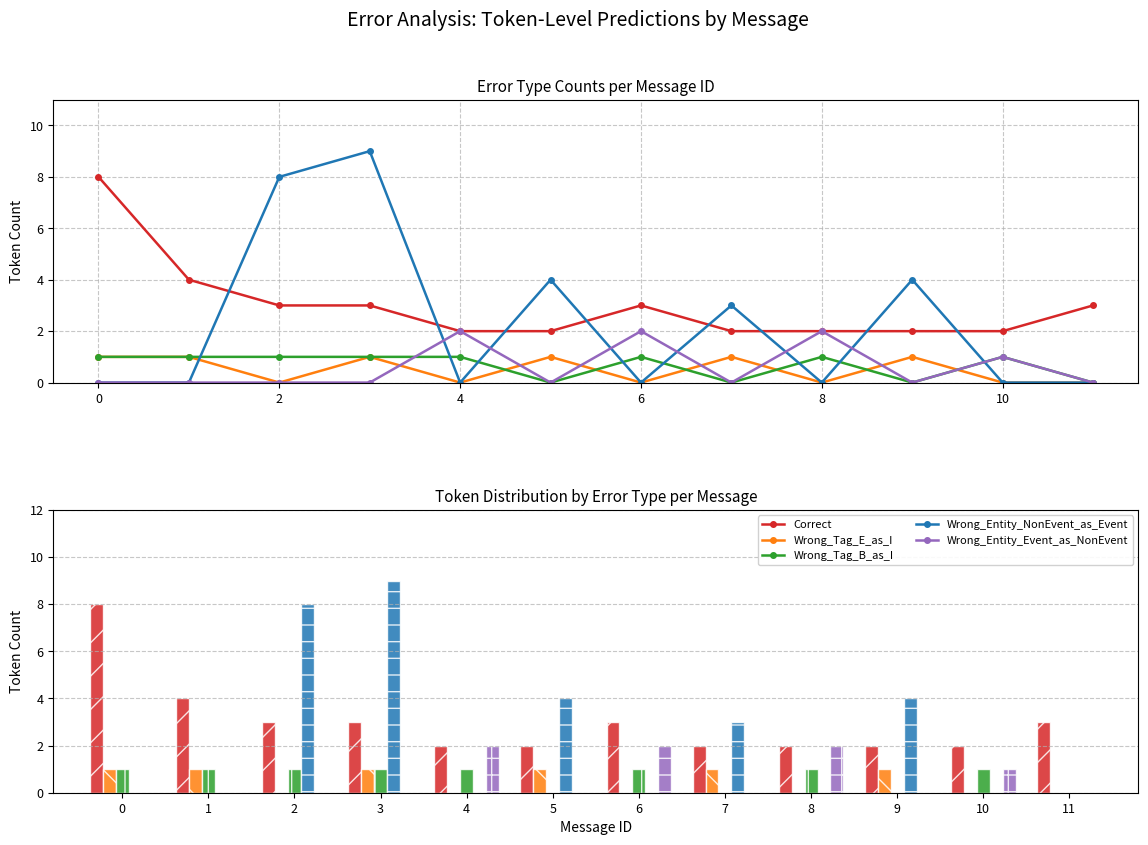

How many data points in Correct are less than 3?

6